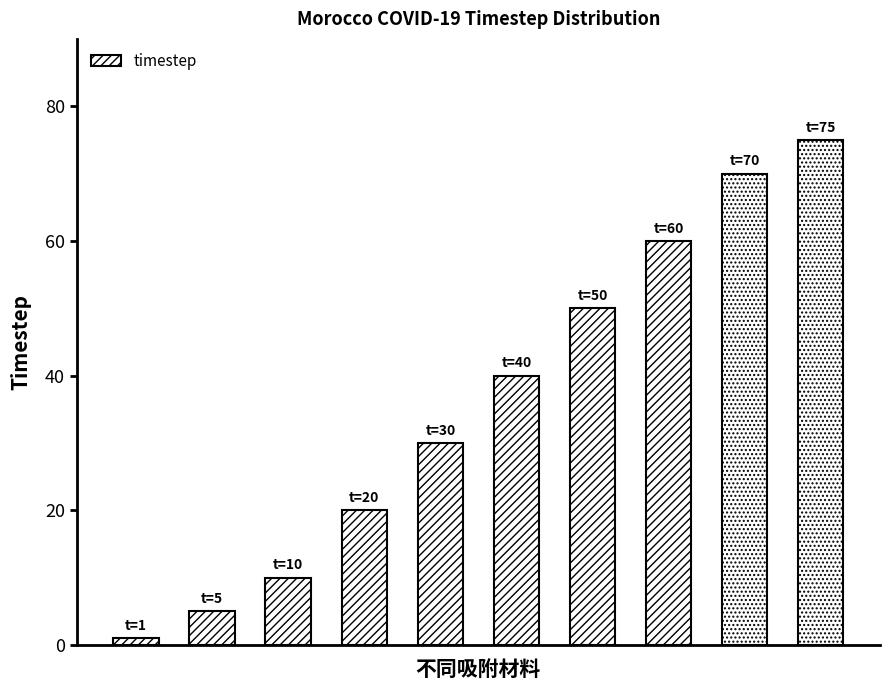

What is the sum of all values?

361